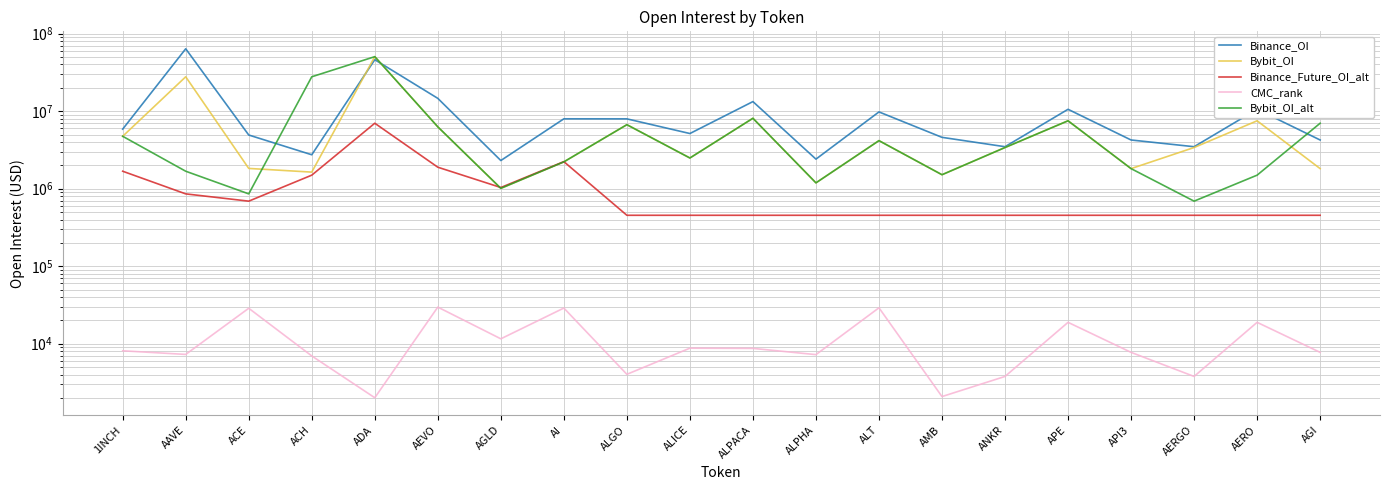

Between 1INCH and ANKR, which is larger?

1INCH